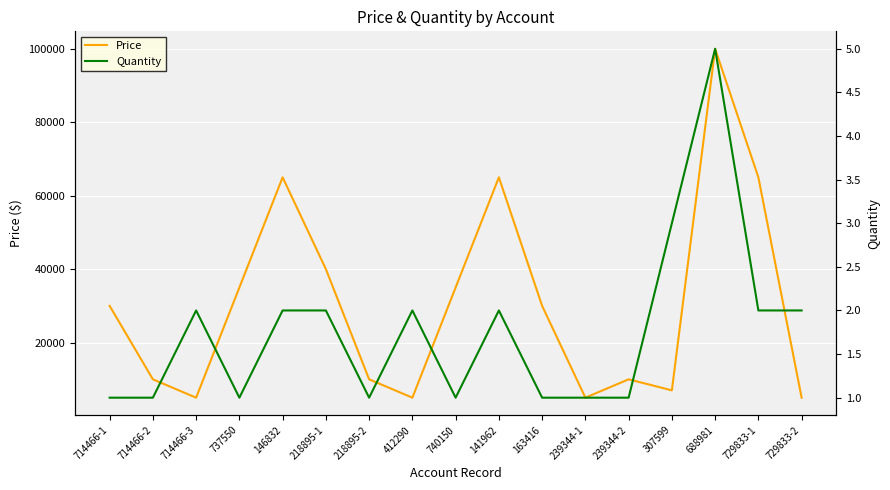

What is the average value of the Quantity series?

2